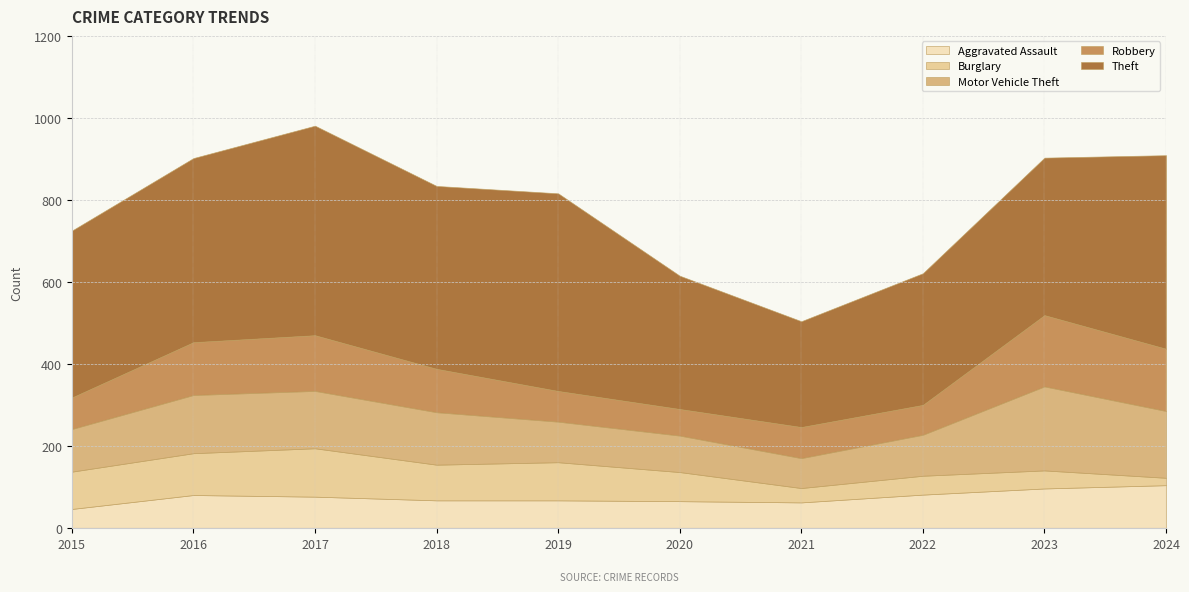

At which category does the chart reach its minimum across all series?

2024